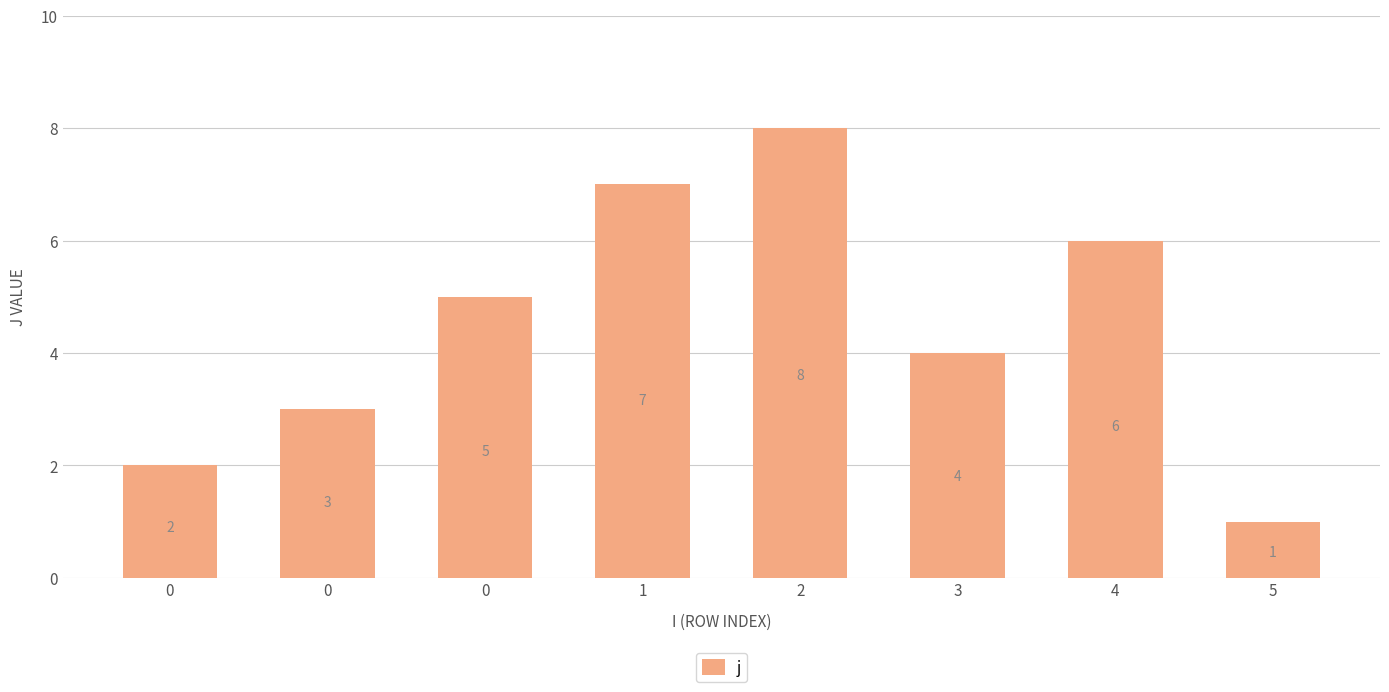

How many bars are there in total?

8